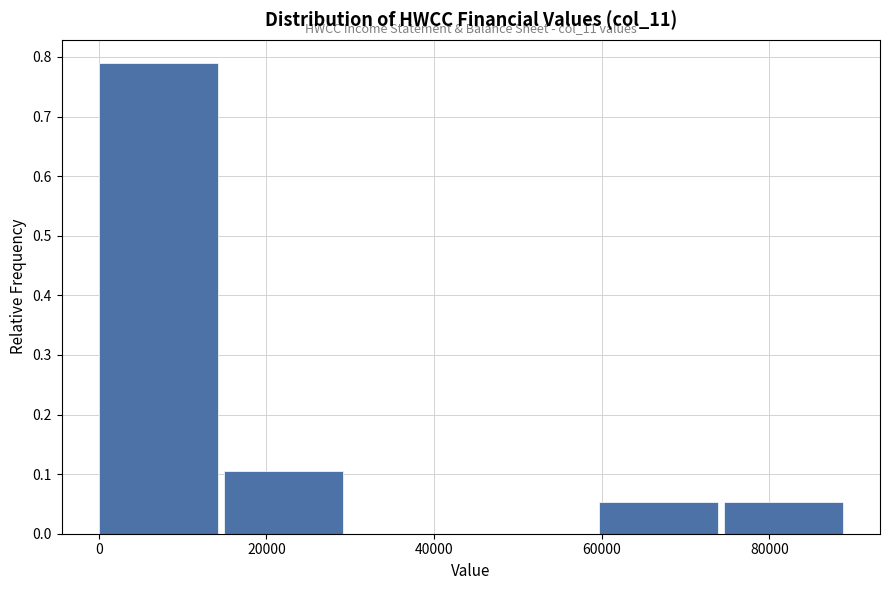

Over which range of the x-axis is the bar tallest?

0 to 14000